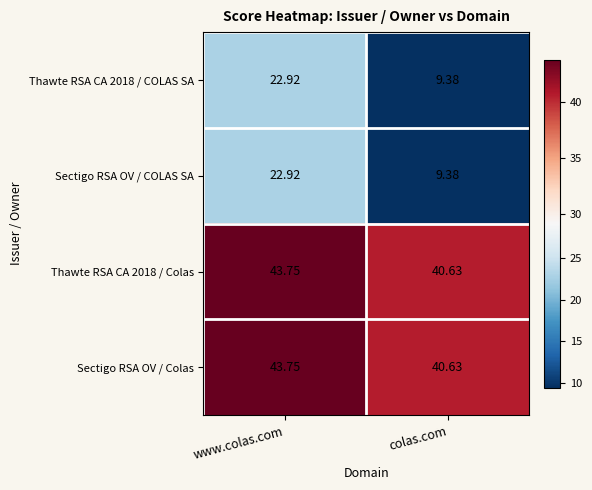

At which label does Sectigo RSA OV / Colas first exceed 43?

www.colas.com